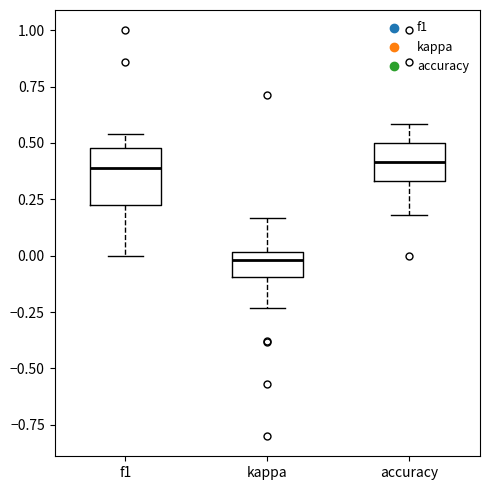

Which box is the tallest, from its lower edge to its upper edge?

f1